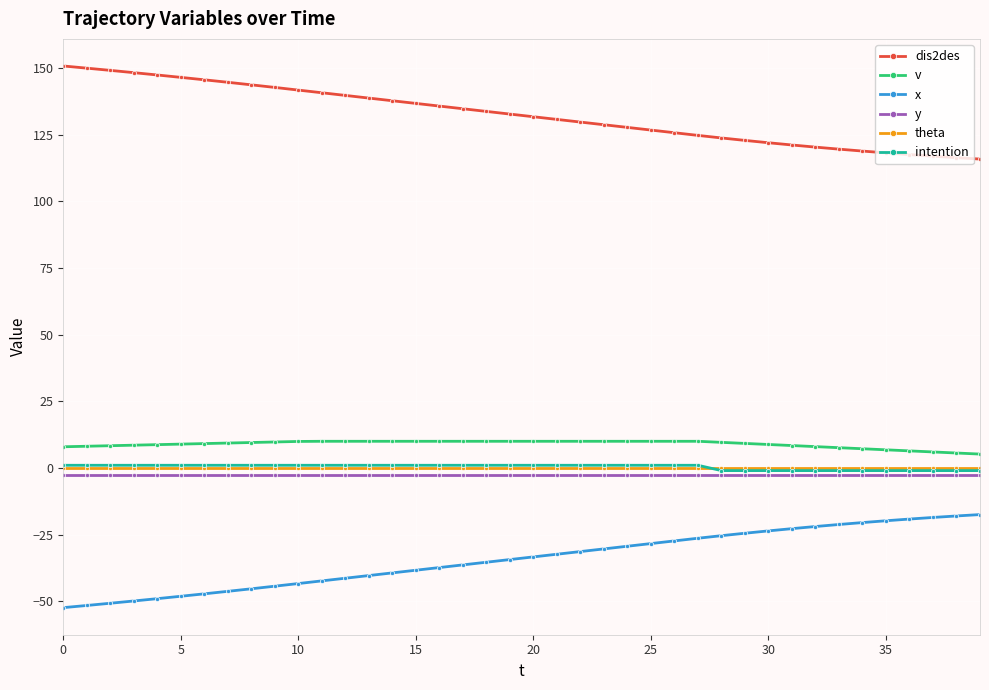

What is the value of the x point at the 24th from the left?

-30.4